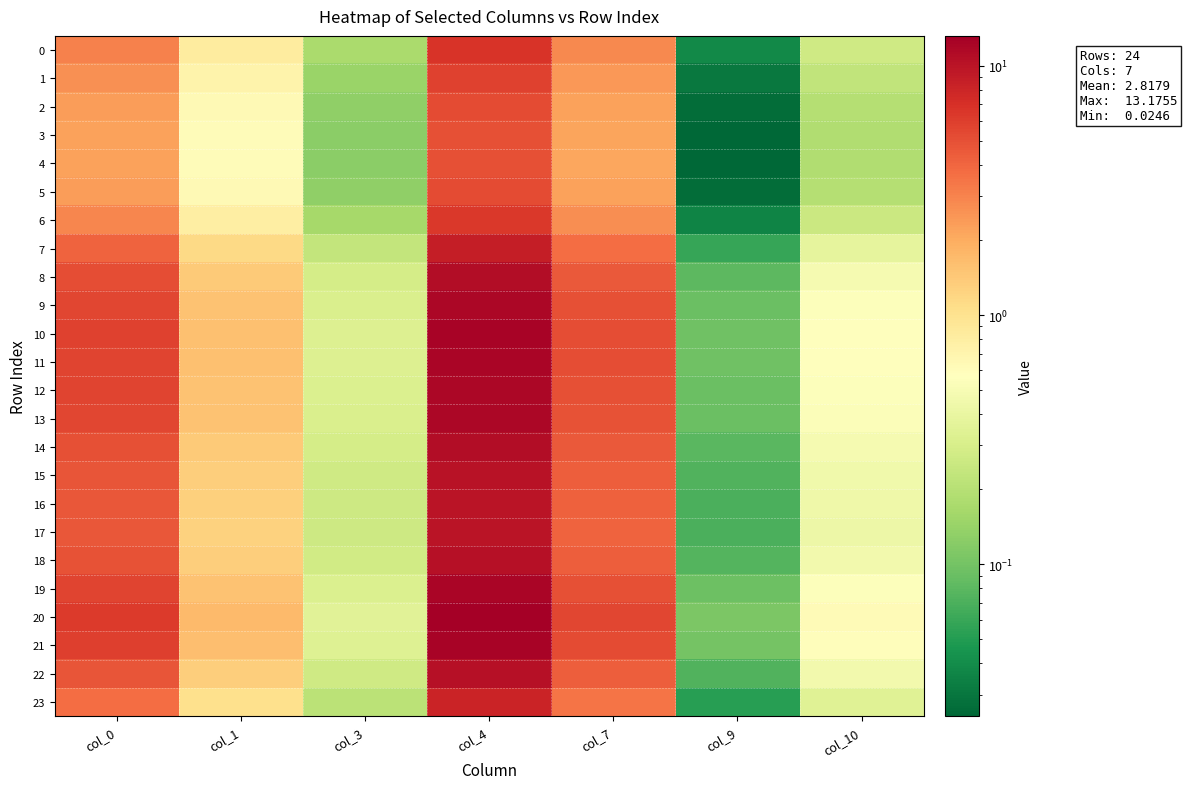

List the series in order of their peak value, lowest first.

4, 3, 5, 2, 1, 6, 0, 23, 7, 17, 16, 15, 22, 18, 14, 8, 13, 9, 12, 19, 11, 10, 21, 20